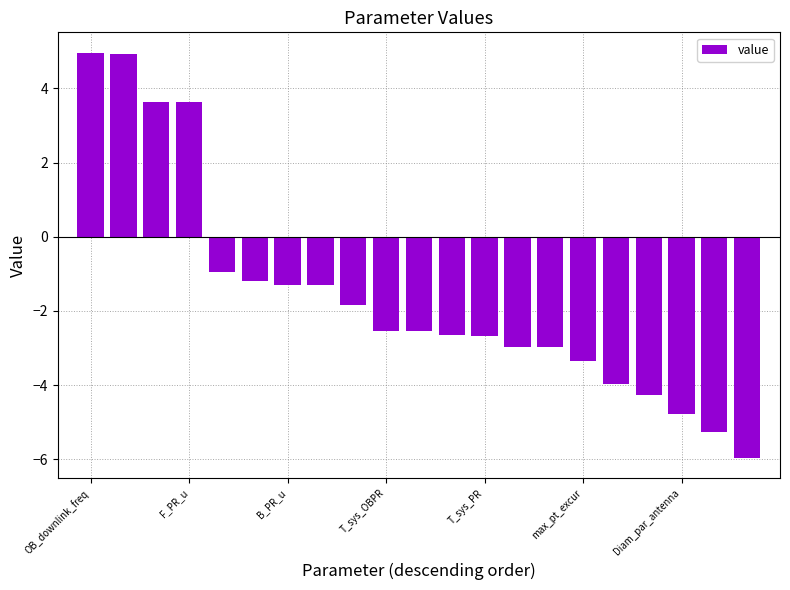

What is the average value?

-1.6